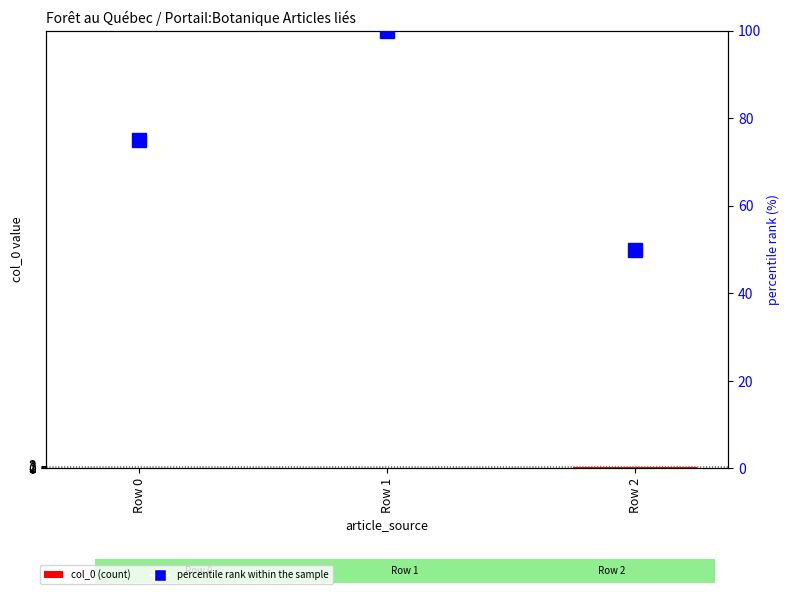

At which label does percentile rank within the sample first exceed 75?

Row 1